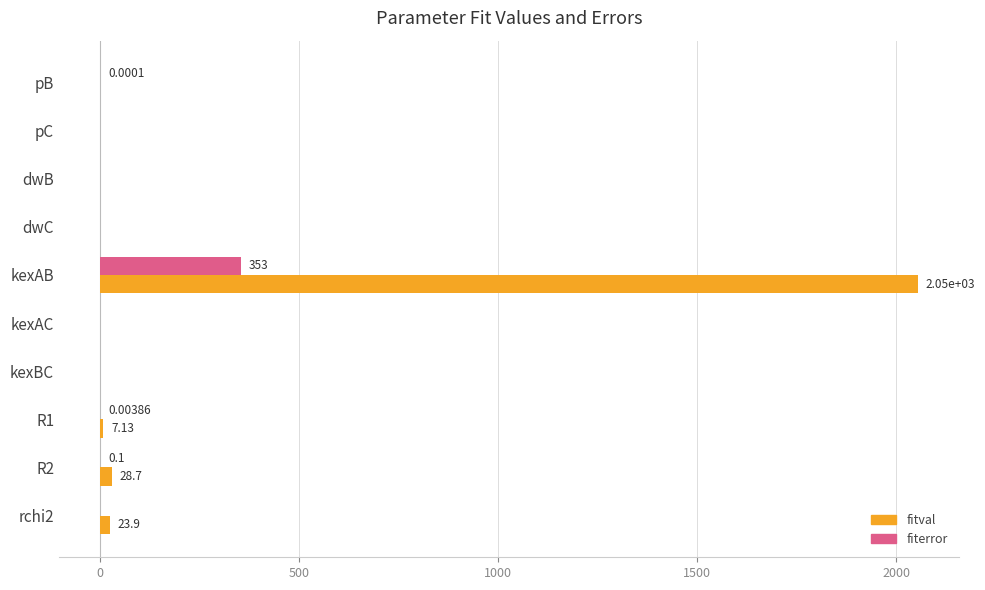

At which category is the sum across all series the highest?

kexAB